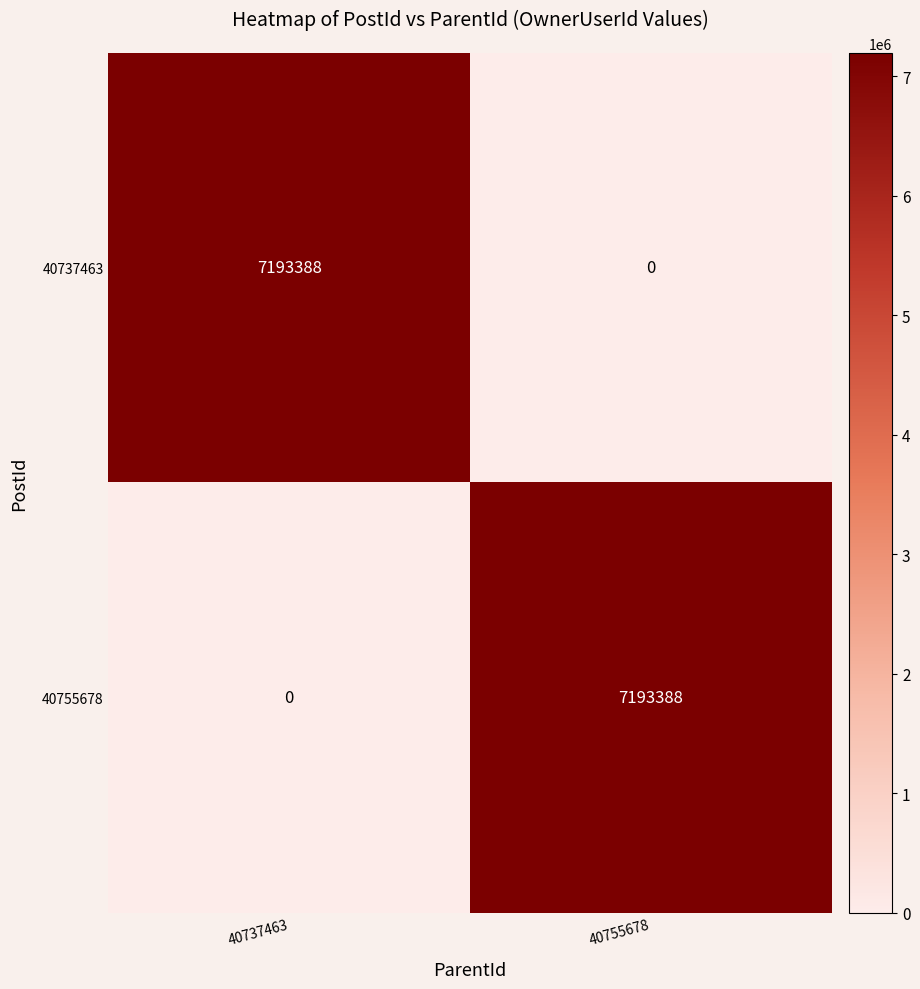

What is the total value across all series at 40737463?

7193388